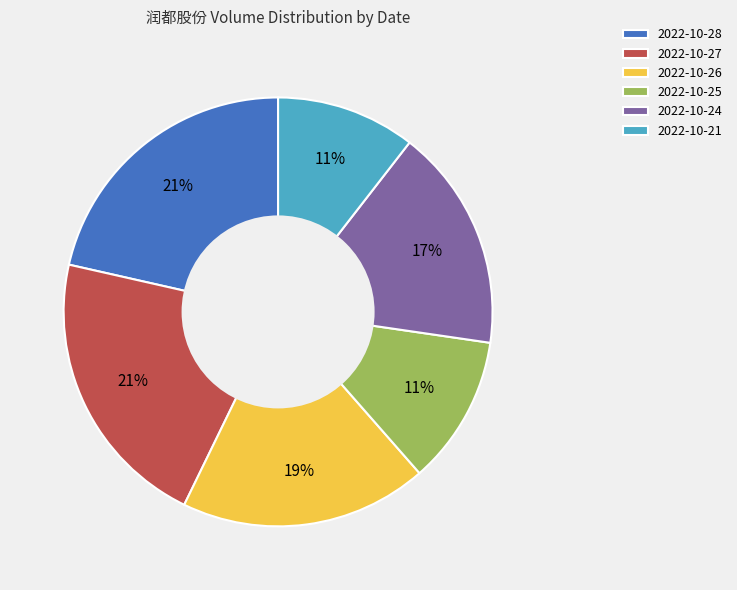

To the nearest percent, what percentage of the pie is 2022-10-25?

11%